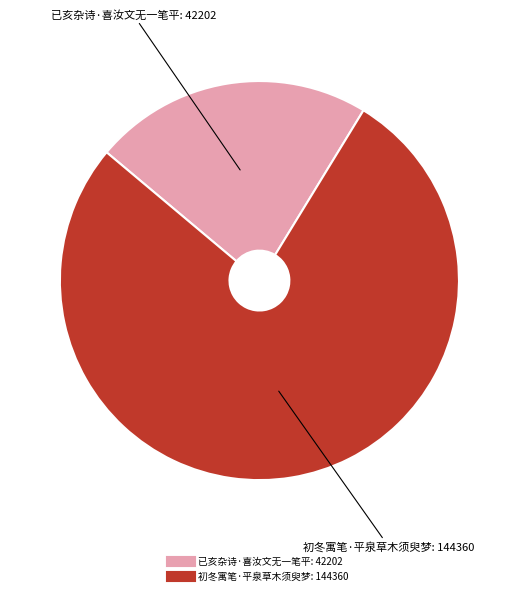

Is the sum of 初冬寓笔·平泉草木须臾梦 and 已亥杂诗·喜汝文无一笔平 greater than half?

Yes